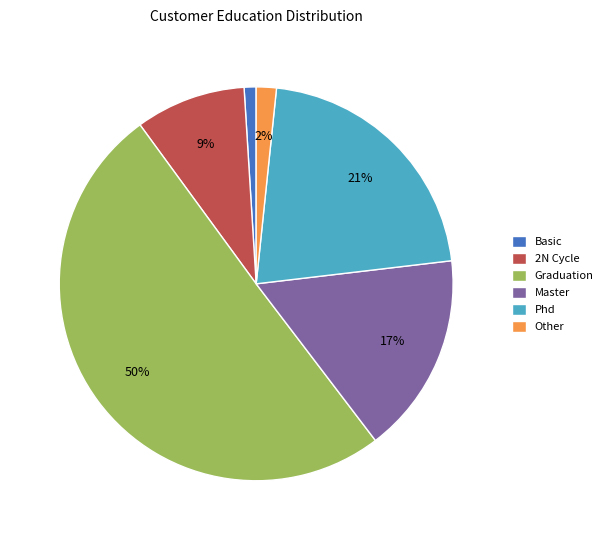

To the nearest percent, what is the combined percentage of Basic and 2N Cycle?

10%